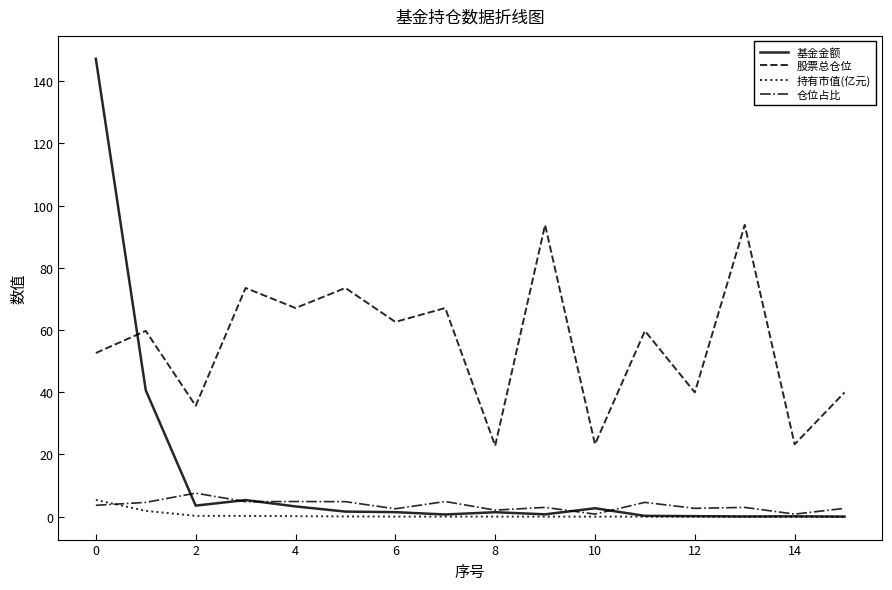

Which series has the largest total across all categories?

股票总仓位